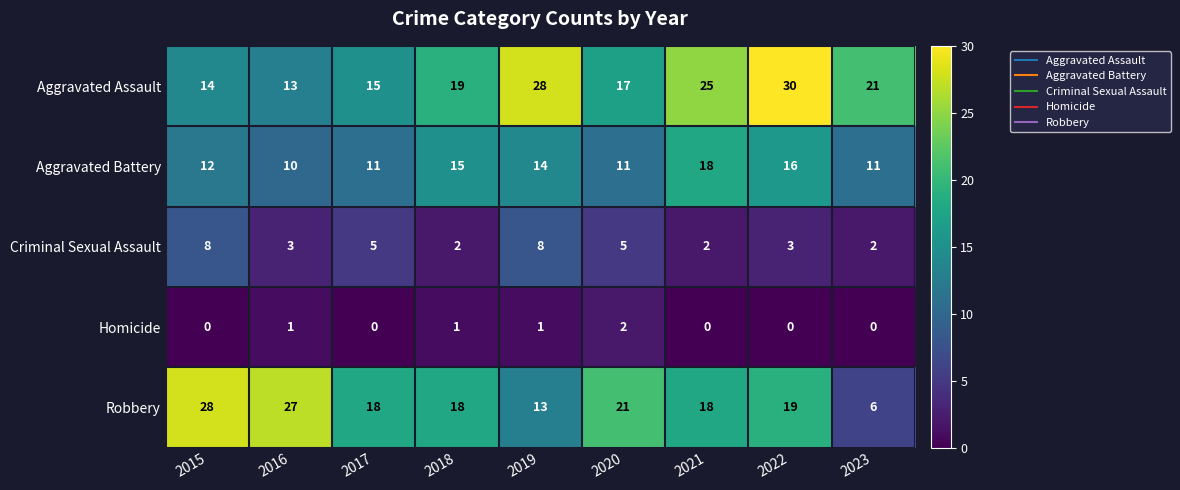

Which series has the widest spread of values?

Robbery